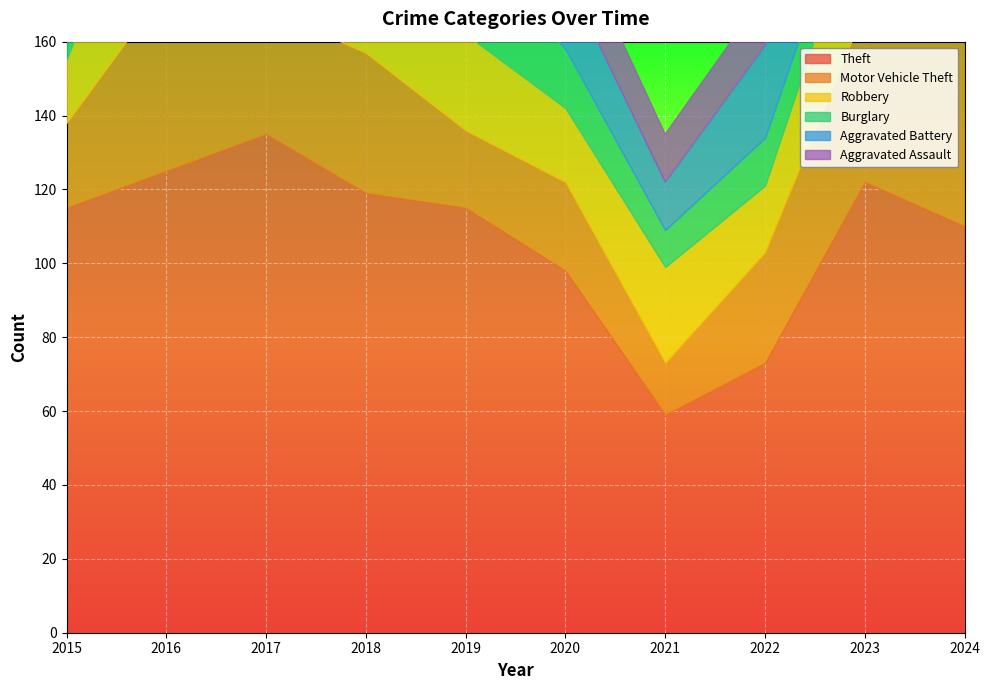

At which category does the chart reach its minimum across all series?

2024